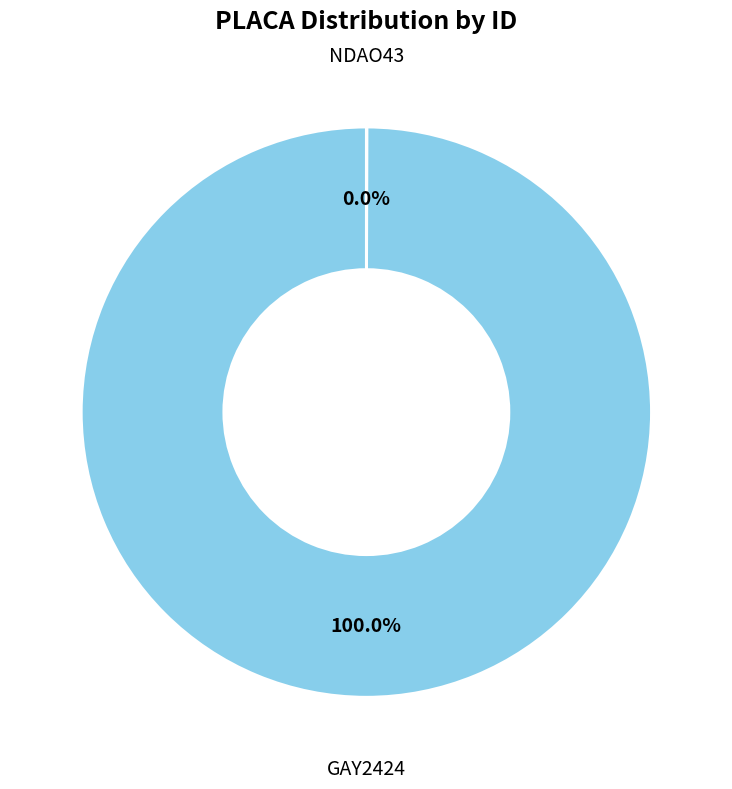

What is the largest slice in the pie chart?

GAY2424